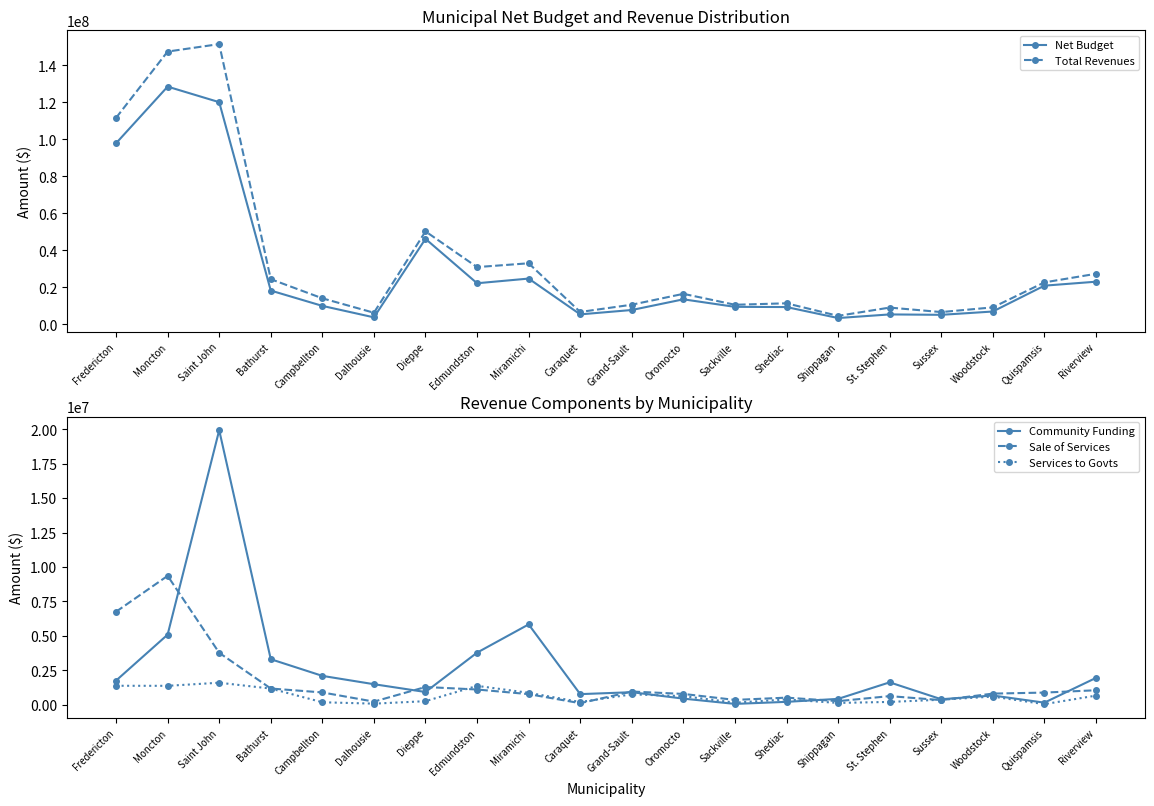

Reading left to right, what are all the values shown in this chart?

Net Budget: Fredericton=97926370	Moncton=128545660	Saint John=120141178	Bathurst=18275980	Campbellton=9992893	Dalhousie=3793899	Dieppe=46239729	Edmundston=22229712	Miramichi=24760220	Caraquet=5405623	Grand-Sault=7767378	Oromocto=13542719	Sackville=9472097	Shediac=9365296	Shippagan=3424435	St. Stephen=5377298	Sussex=5159093	Woodstock=6948808	Quispamsis=20930281	Riverview=23067570
Total Revenues: Fredericton=111667186	Moncton=147504678	Saint John=151542184	Bathurst=24432278	Campbellton=14093746	Dalhousie=6283369	Dieppe=50271608	Edmundston=30970725	Miramichi=33031317	Caraquet=6711304	Grand-Sault=10629093	Oromocto=16513558	Sackville=10598424	Shediac=11390857	Shippagan=4600038	St. Stephen=9075450	Sussex=6649028	Woodstock=9187191	Quispamsis=22695973	Riverview=27343250
Community Funding: Fredericton=1756295	Moncton=5090787	Saint John=19923206	Bathurst=3307710	Campbellton=2098248	Dalhousie=1494037	Dieppe=928169	Edmundston=3783824	Miramichi=5832225	Caraquet=773564	Grand-Sault=913659	Oromocto=447046	Sackville=64884	Shediac=214068	Shippagan=428868	St. Stephen=1629268	Sussex=403619	Woodstock=674328	Quispamsis=155323	Riverview=1950460
Sale of Services: Fredericton=6752950	Moncton=9356478	Saint John=3772127	Bathurst=1181038	Campbellton=896467	Dalhousie=230085	Dieppe=1290294	Edmundston=1108970	Miramichi=773515	Caraquet=116155	Grand-Sault=962705	Oromocto=788473	Sackville=354500	Shediac=519144	Shippagan=265000	St. Stephen=630211	Sussex=338800	Woodstock=812234	Quispamsis=885755	Riverview=1054981
Services to Govts: Fredericton=1380300	Moncton=1376446	Saint John=1601168	Bathurst=1177122	Campbellton=183794	Dalhousie=82857	Dieppe=262113	Edmundston=1373135	Miramichi=869982	Caraquet=202974	Grand-Sault=757469	Oromocto=628000	Sackville=157284	Shediac=388608	Shippagan=134825	St. Stephen=208704	Sussex=368593	Woodstock=595194	Quispamsis=47063	Riverview=665538